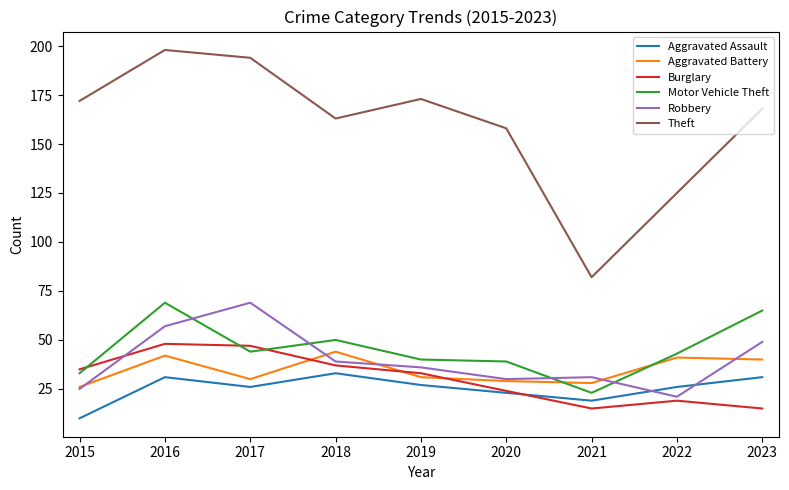

Rank the series at 2019 from lowest to highest value.

Aggravated Assault, Aggravated Battery, Burglary, Robbery, Motor Vehicle Theft, Theft